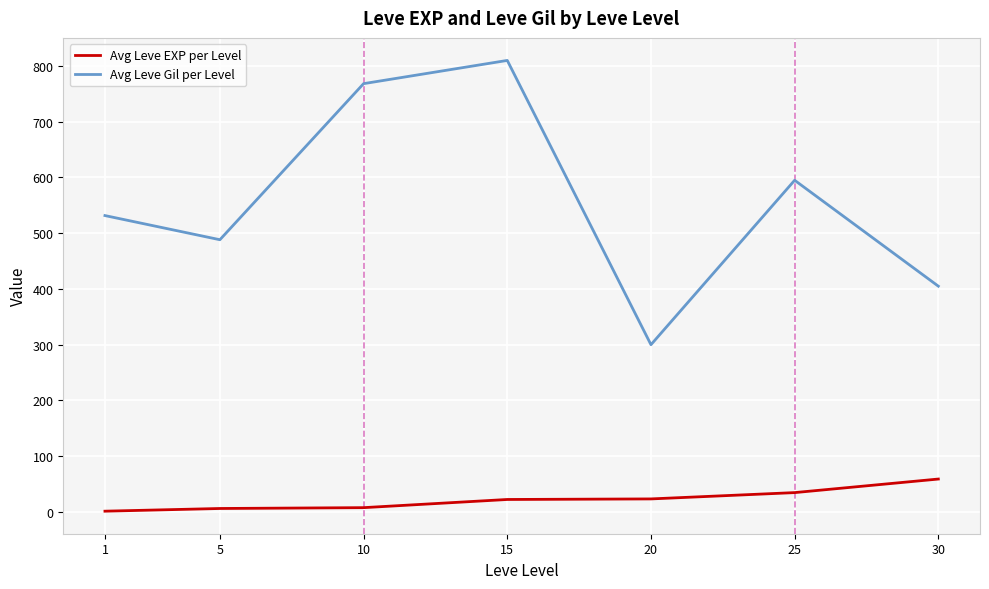

Is the value of Avg Leve EXP per Level at 5 greater than the value of Avg Leve Gil per Level at 30?

No